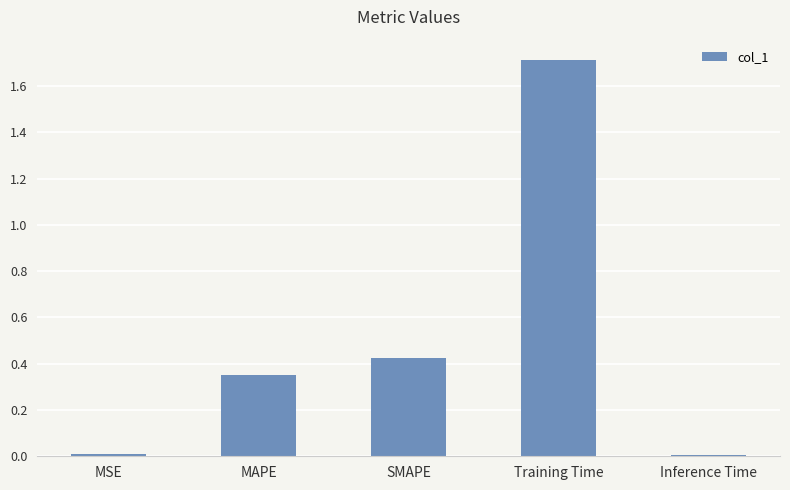

Is it true that the value at SMAPE is 0.1?

False